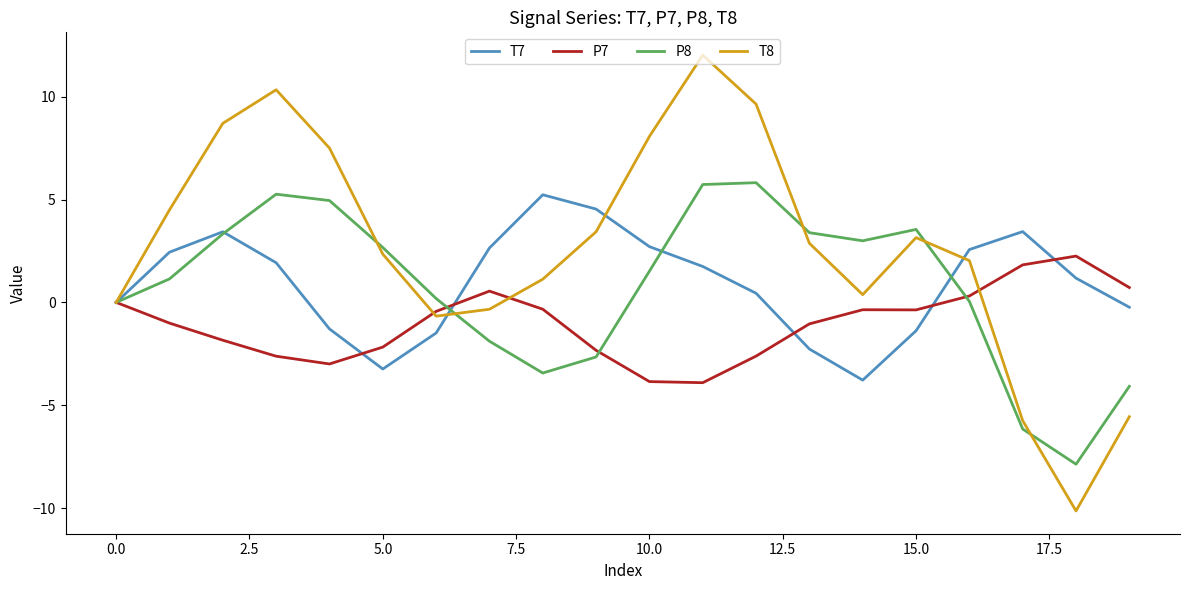

List the series in order of their peak value, highest first.

T8, P8, T7, P7